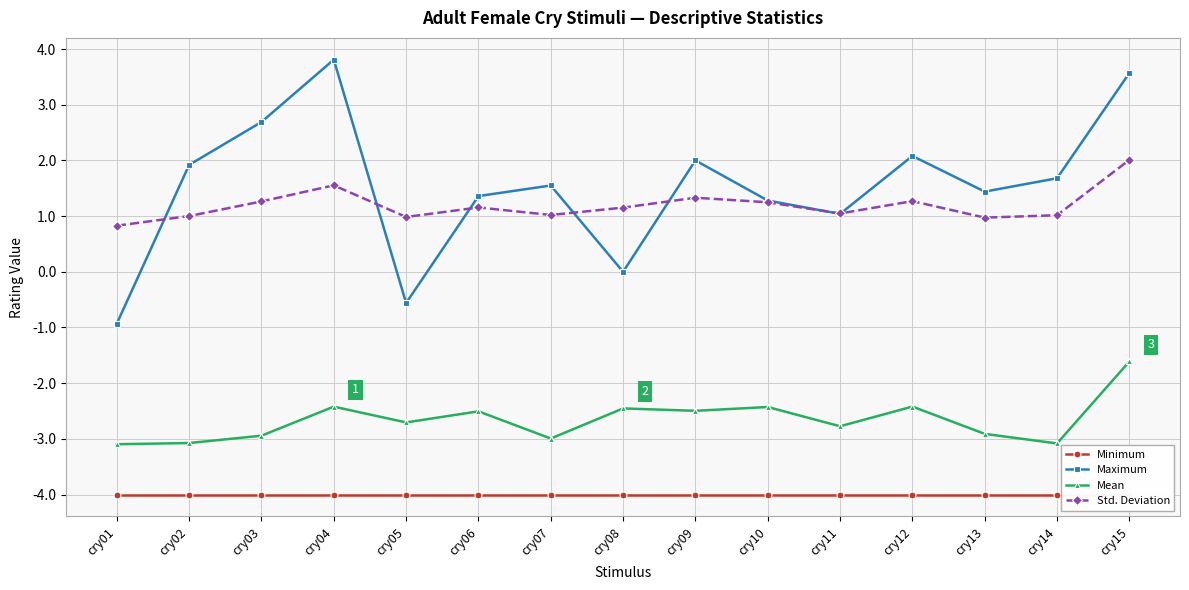

What is the difference between the maximum and minimum values in the Mean series?

1.5